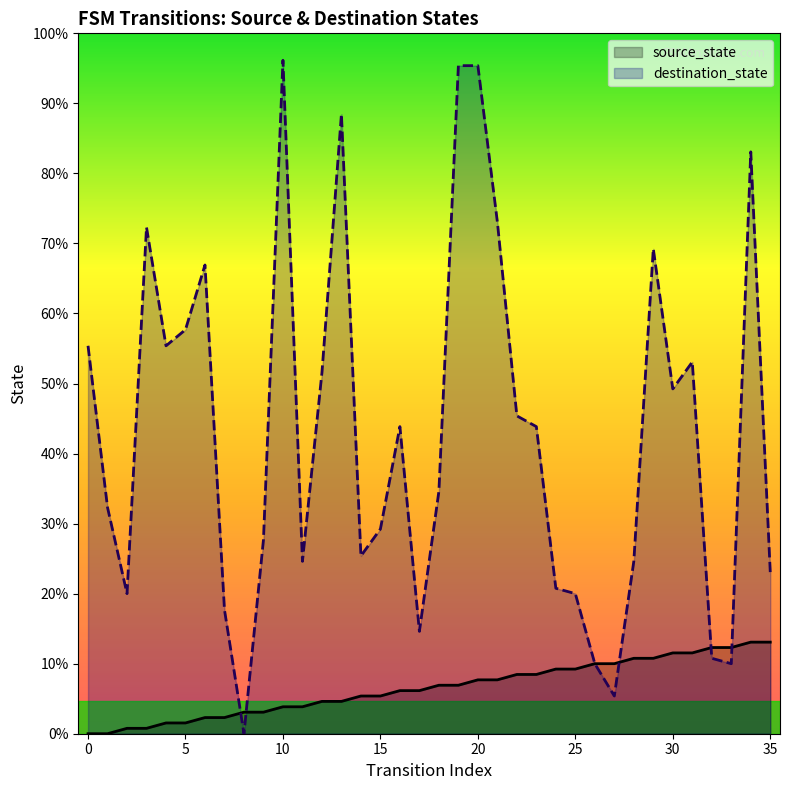

Reading left to right, extract all data points from this chart.

source_state: 0=0	1=0	2=1	3=1	4=2	5=2	6=3	7=3	8=4	9=4	10=5	11=5	12=6	13=6	14=7	15=7	16=8	17=8	18=9	19=9	20=10	21=10	22=11	23=11	24=12	25=12	26=13	27=13	28=14	29=14	30=15	31=15	32=16	33=16	34=17	35=17
destination_state: 0=72	1=42	2=26	3=94	4=72	5=75	6=87	7=23	8=0	9=36	10=125	11=32	12=67	13=115	14=33	15=38	16=57	17=19	18=45	19=124	20=124	21=95	22=59	23=57	24=27	25=26	26=13	27=7	28=32	29=90	30=64	31=69	32=14	33=13	34=108	35=30